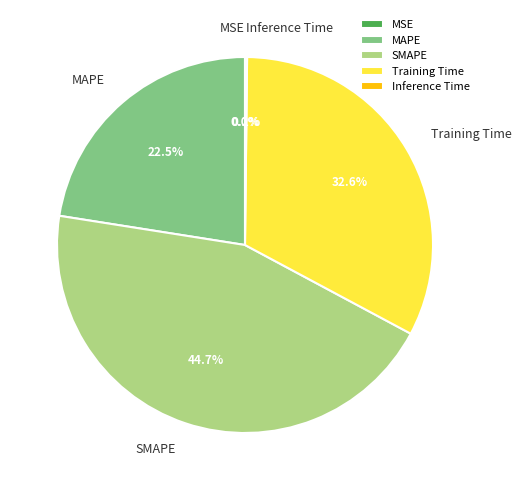

Does SMAPE account for over 50% of the chart?

No